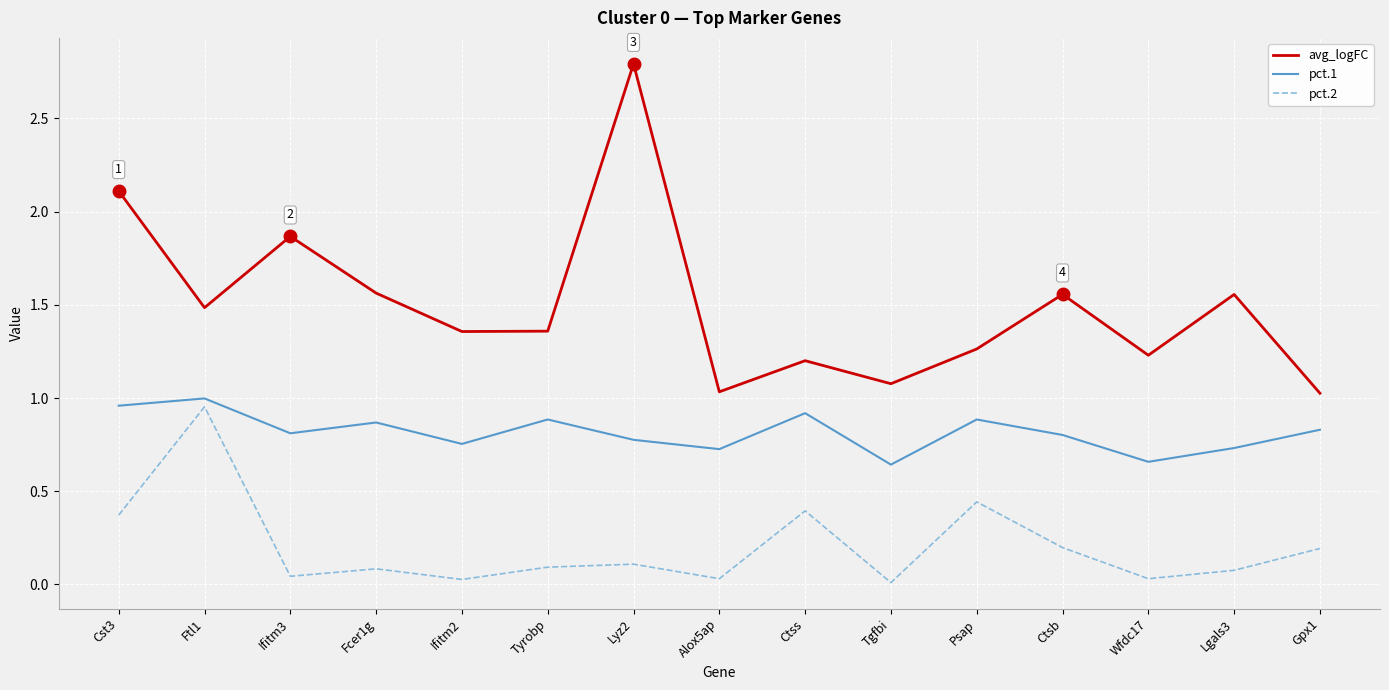

Which series has the largest total across all categories?

avg_logFC